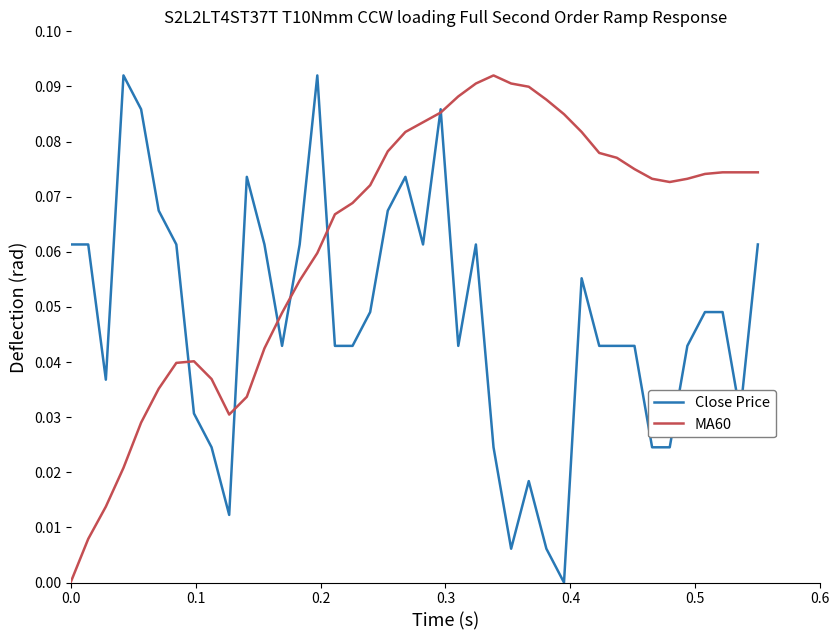

List the series in order of their overall mean, highest first.

MA60, Close Price